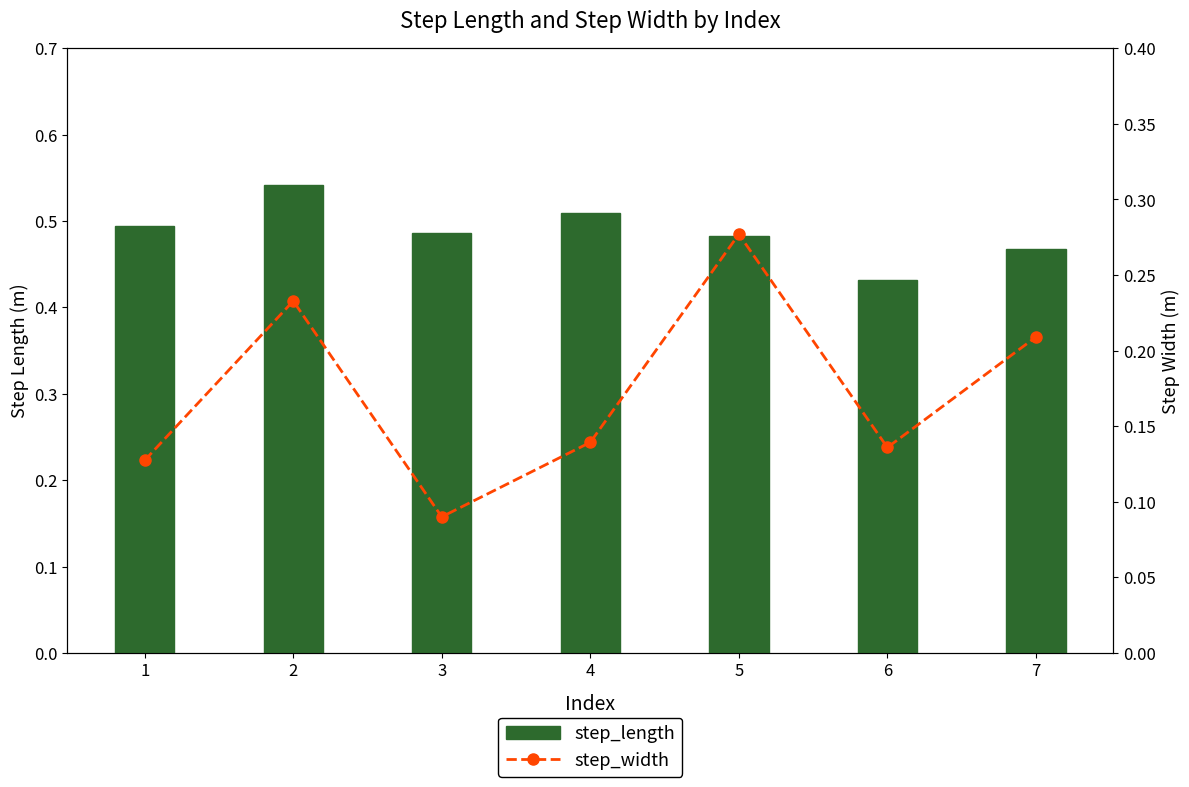

What is the sum of the step_length values at 4 and 6?

0.9